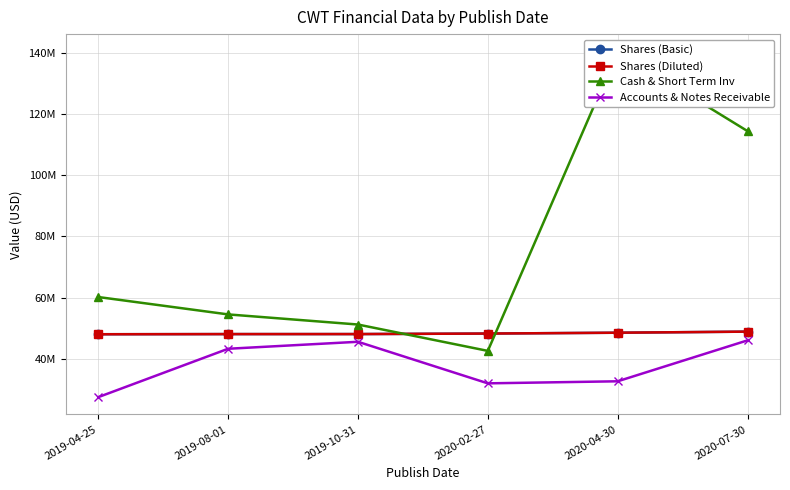

What is the value of the Accounts & Notes Receivable point at the 5th from the left?

32729000